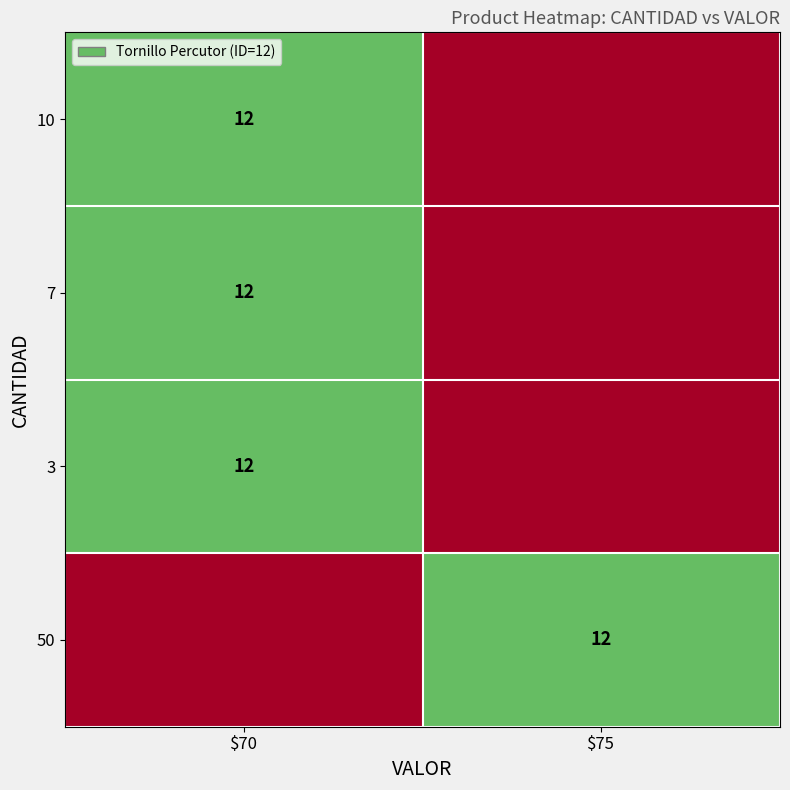

True or false: 10 has a value of 4 at $70.

False